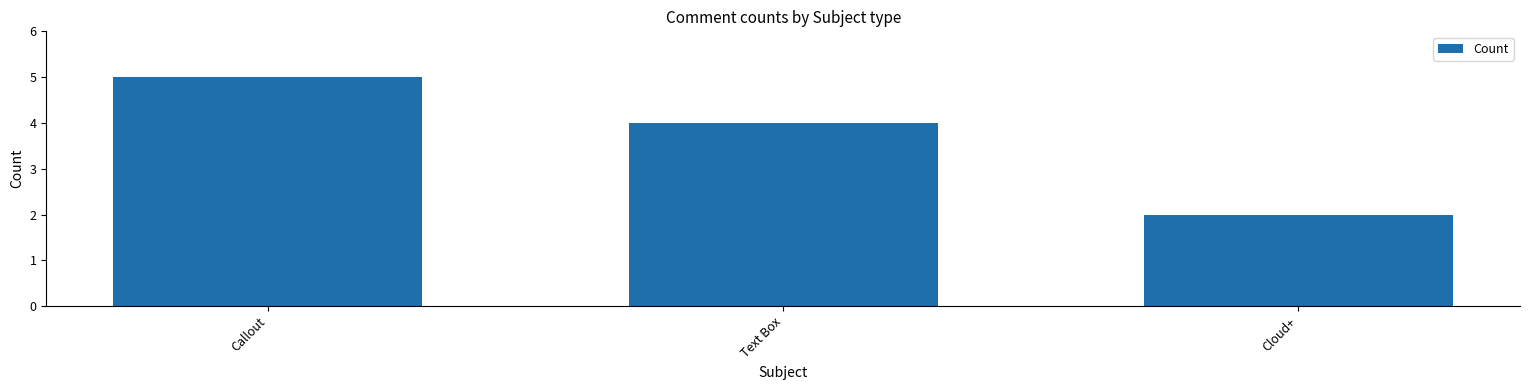

What position from the right is Callout?

3